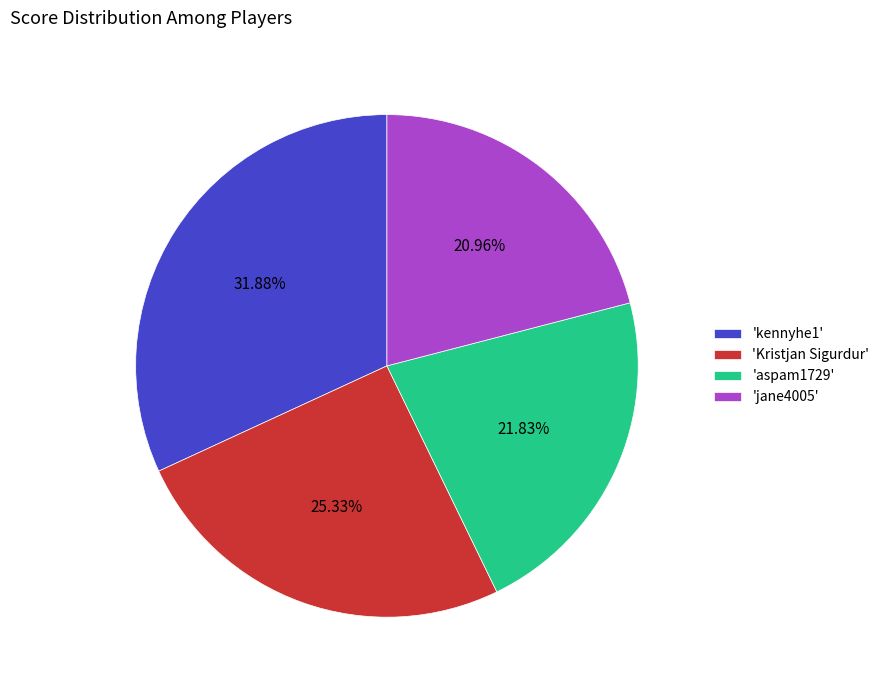

What is the ratio of the value at 'kennyhe1' to the value at 'jane4005'?

1.5